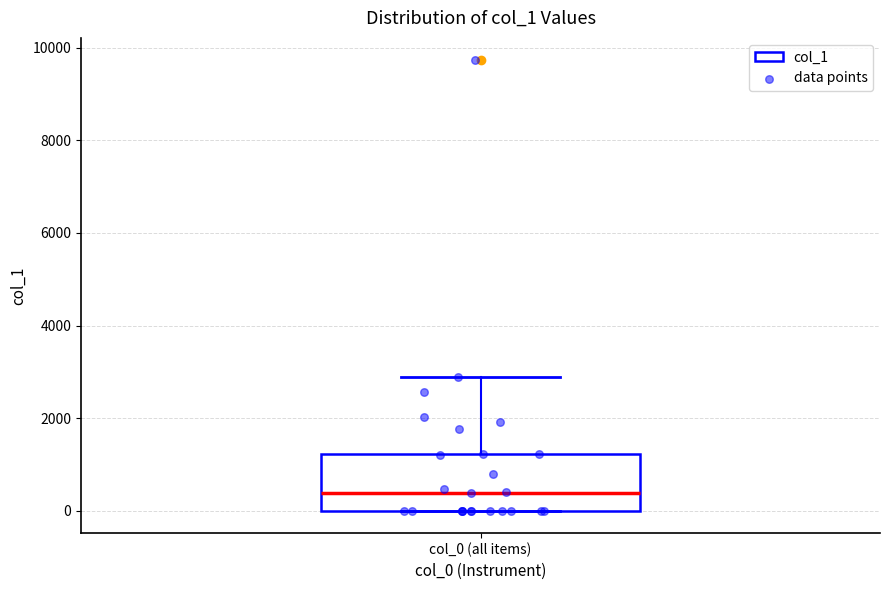

Where is the lower edge of the box for col_0 (all items) on the y-axis? The values are not printed on the chart, so give them approximately, as read against the axis.

0